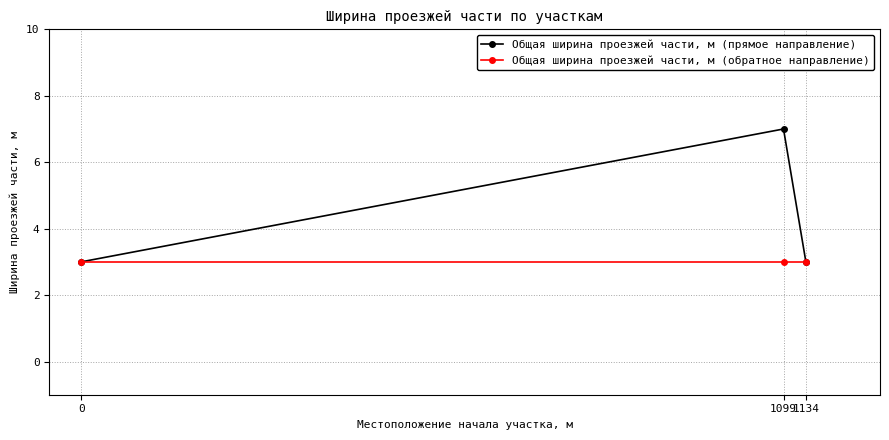

How many categories are shown in the chart?

3